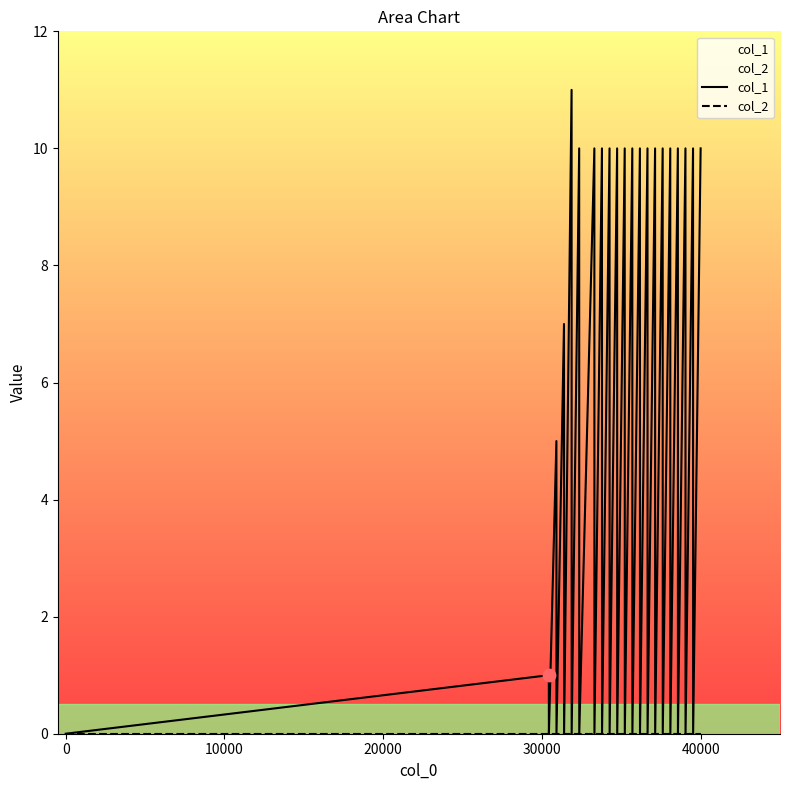

Which series has the widest spread of Y values?

col_1